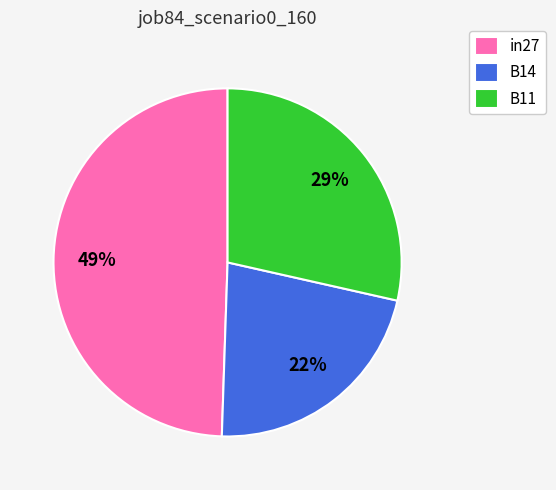

Rank the categories by value from lowest to highest.

B14, B11, in27